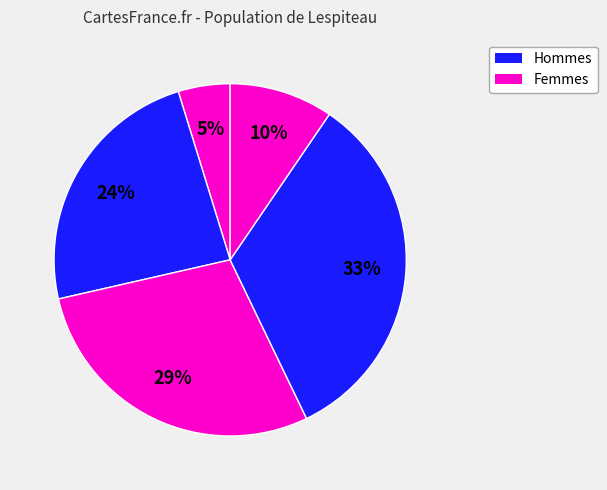

Rank the categories by value from highest to lowest.

4, 3, 2, 5, 1